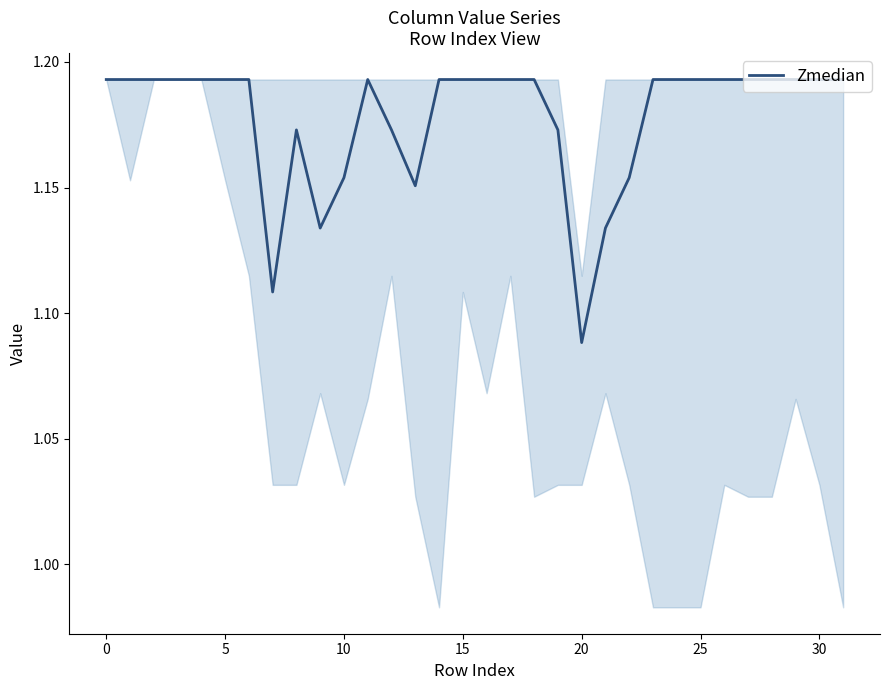

How many lines are shown in the chart?

1